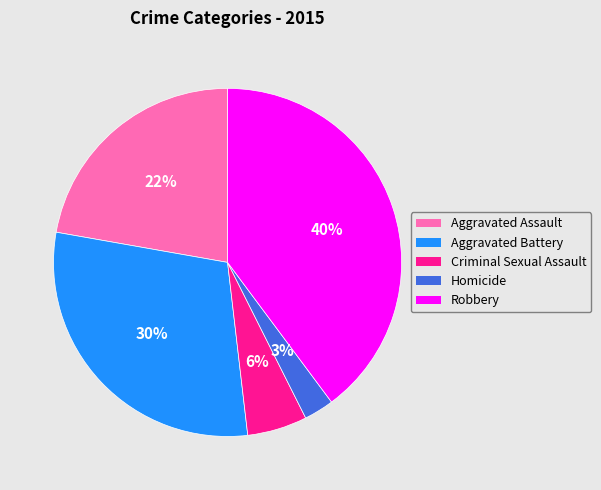

To the nearest percent, what percentage of the pie is Aggravated Assault?

22%